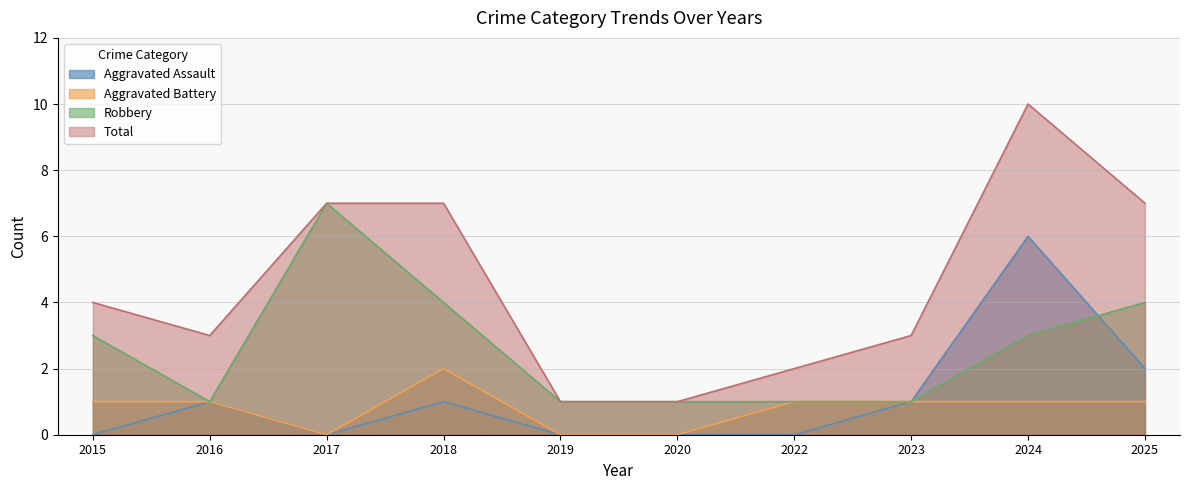

True or false: Aggravated Battery and Total cross at least once.

False